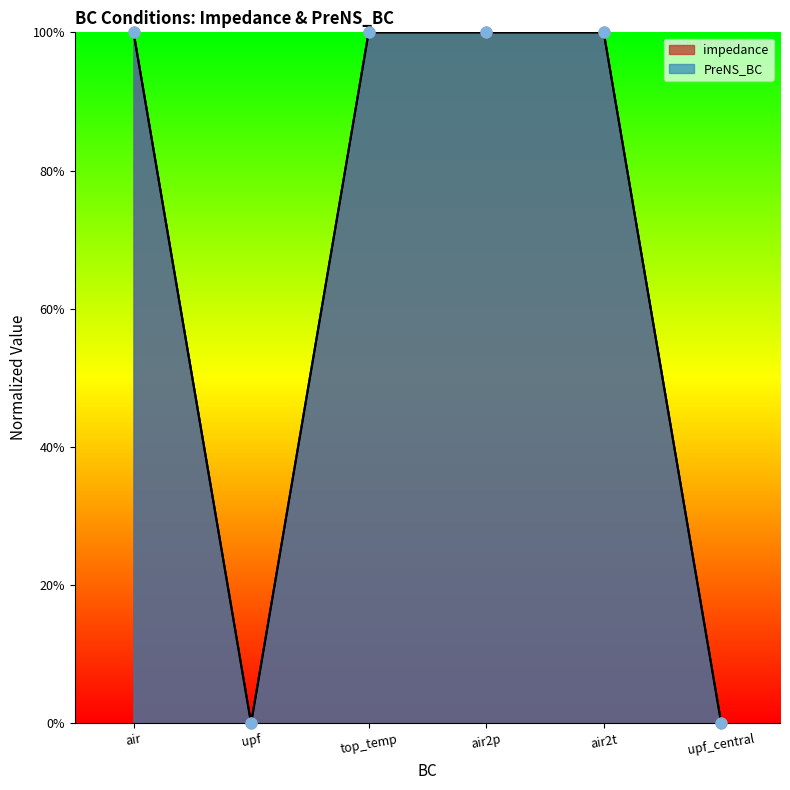

Is the value of impedance at upf greater than the value of PreNS_BC at upf_central?

No